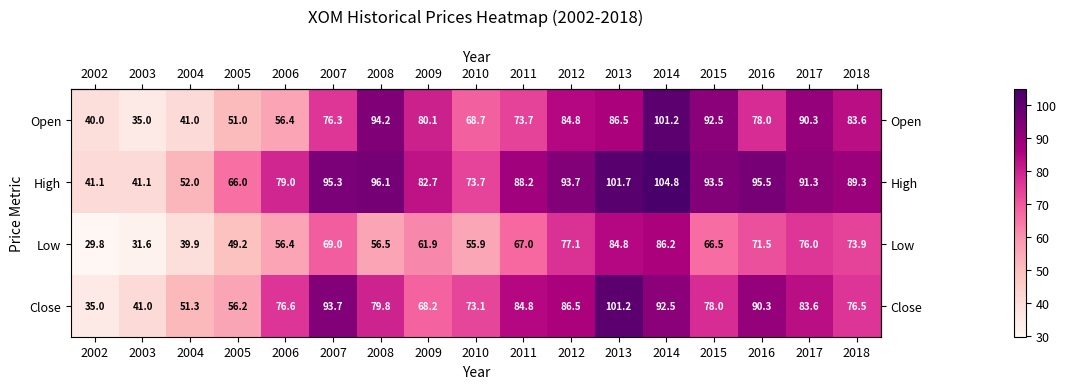

What is the total value across all series at 2011?

313.7